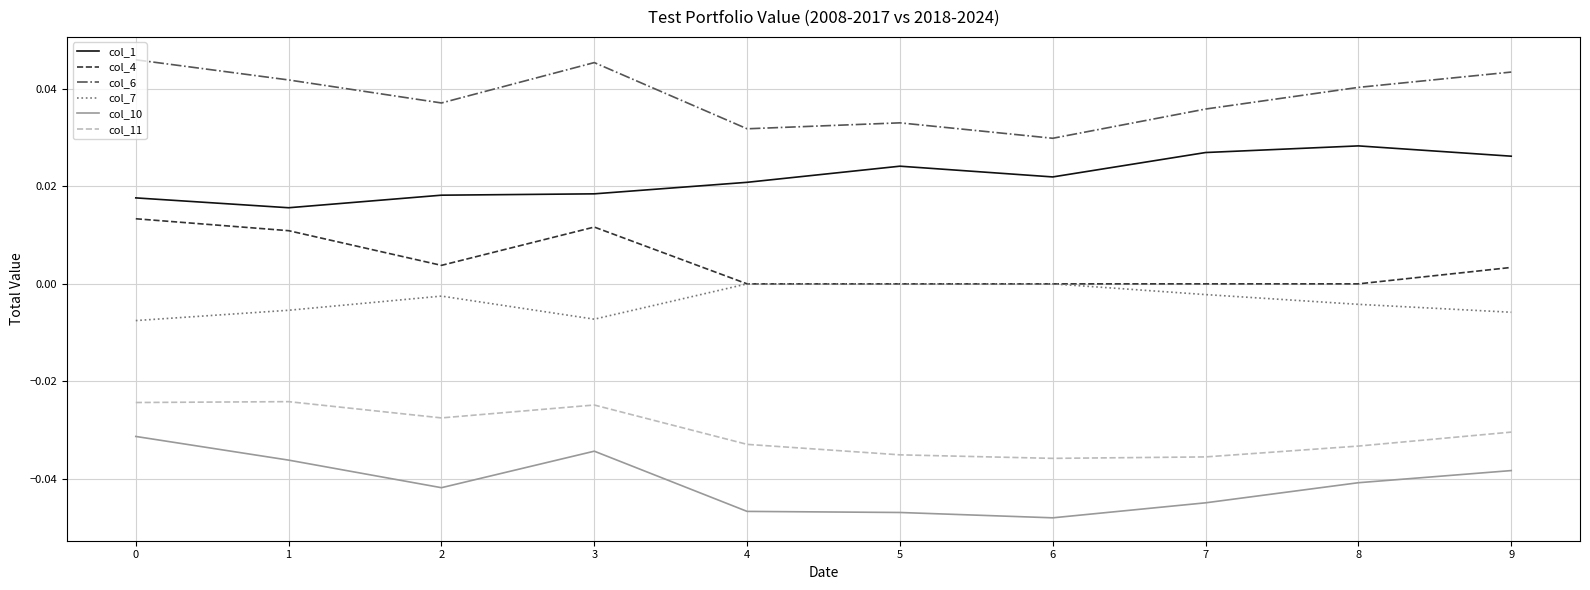

At which category does the chart reach its minimum across all series?

6